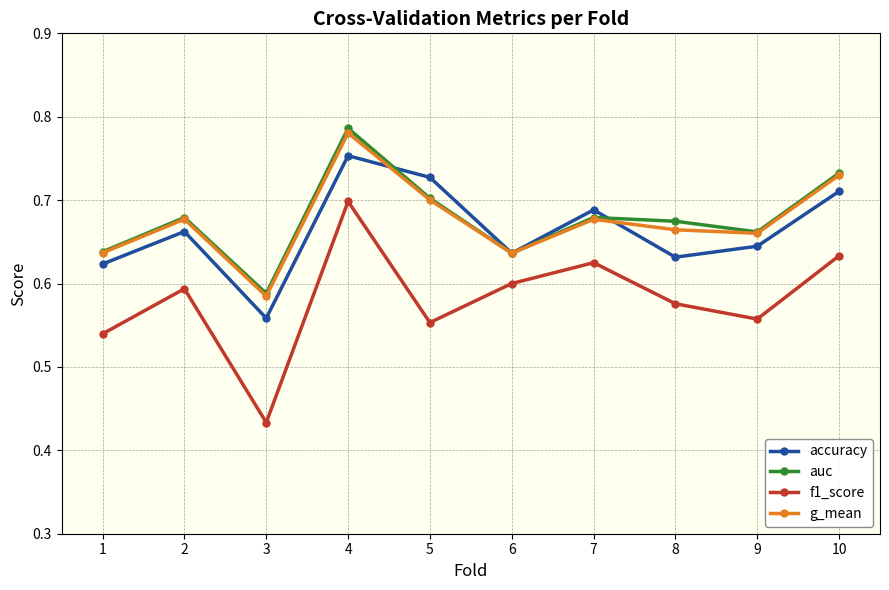

Count the f1_score values in the range 0 to 1.

10